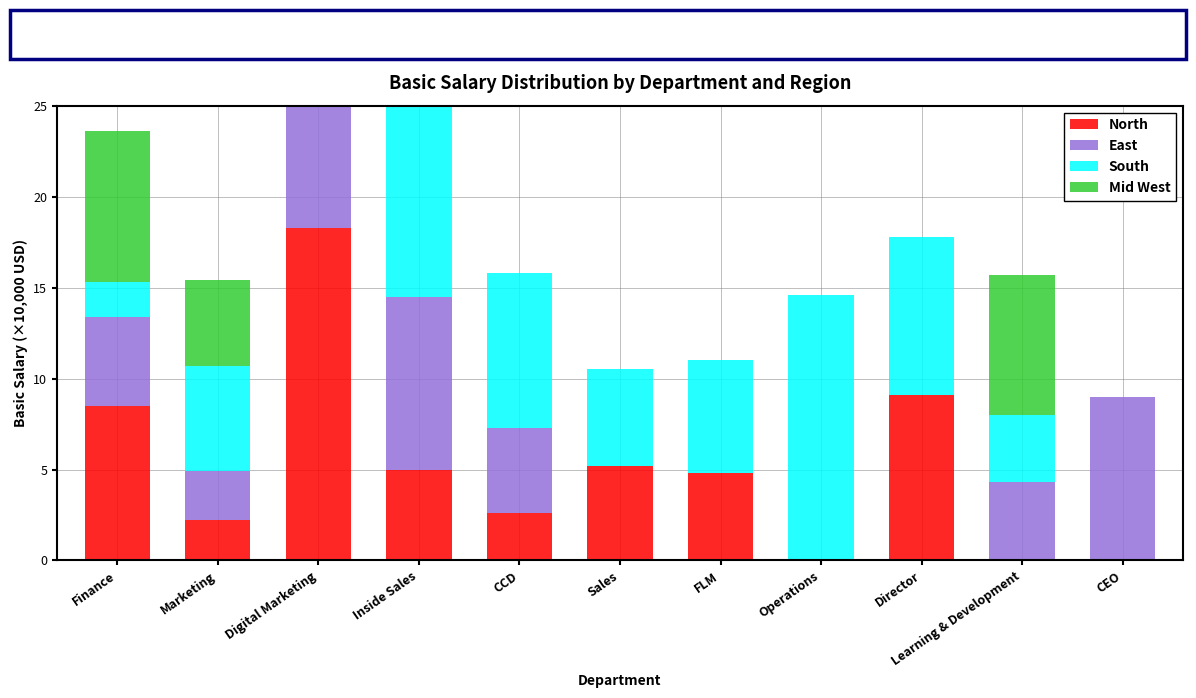

What is the label of the 9th bar from the right?

Digital Marketing